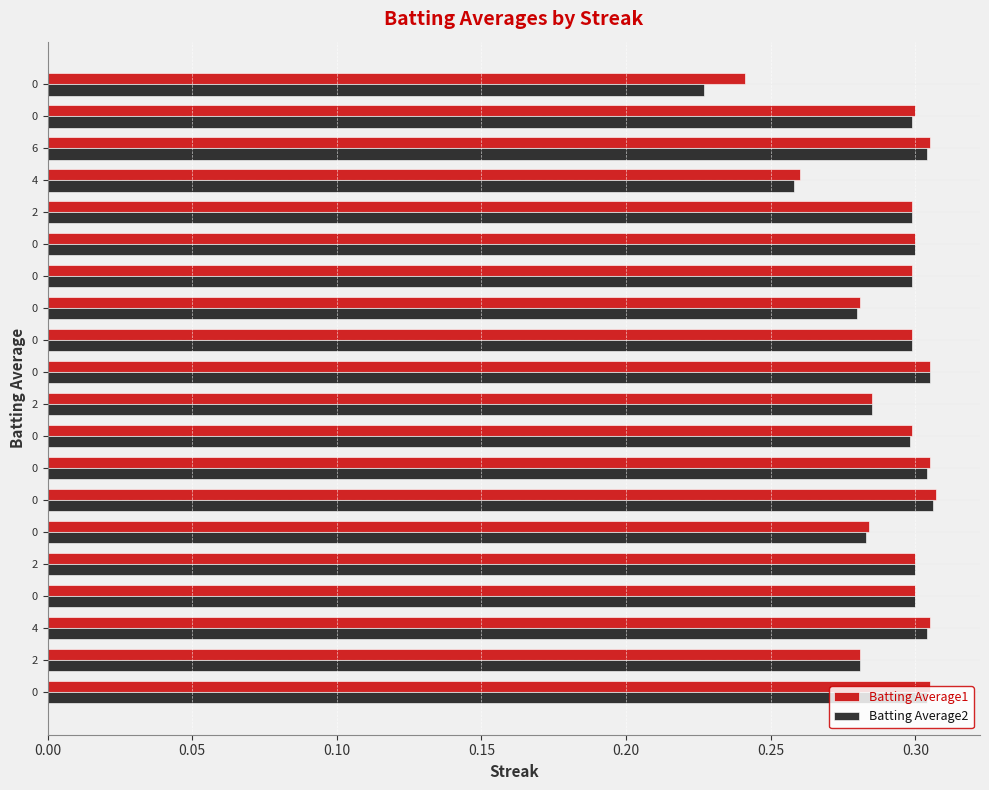

How many data points does each series have?

20